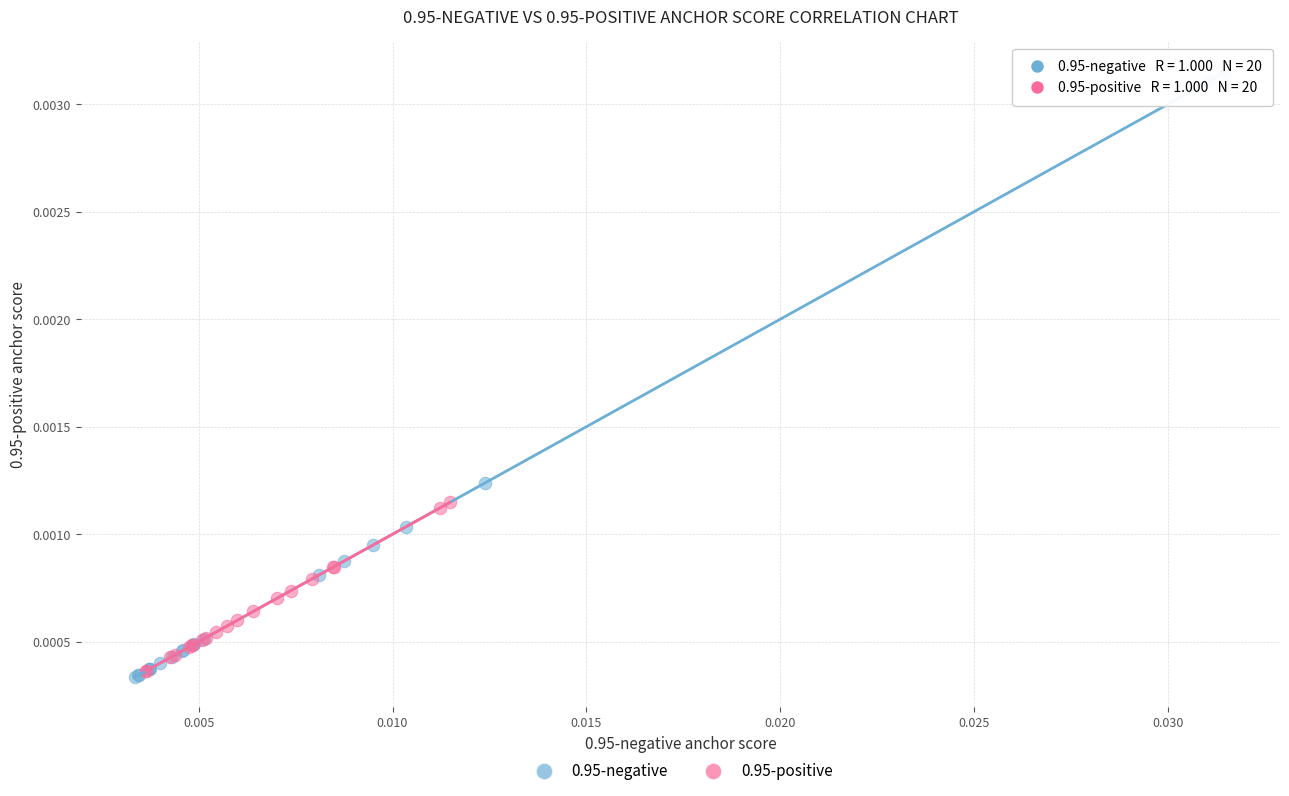

Which series reaches the minimum Y coordinate?

0.95-negative